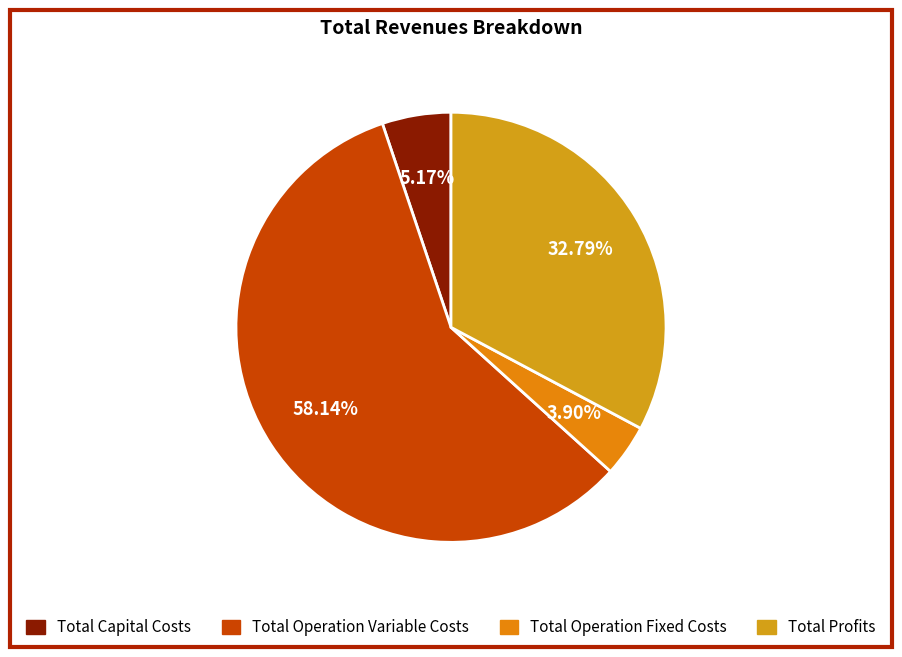

Between Total Operation Fixed Costs and Total Capital Costs, which is larger?

Total Capital Costs